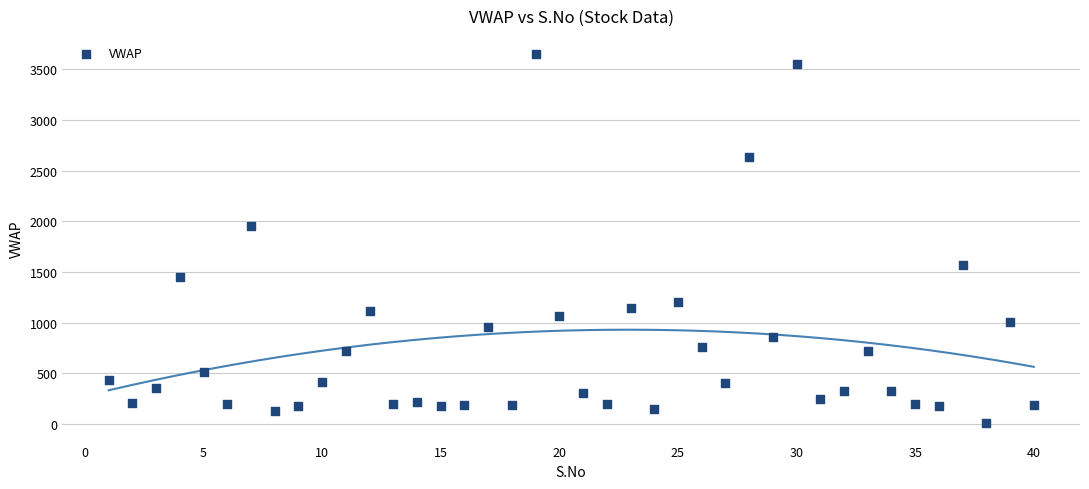

What is the range of Y values (max minus min)?

3635.3